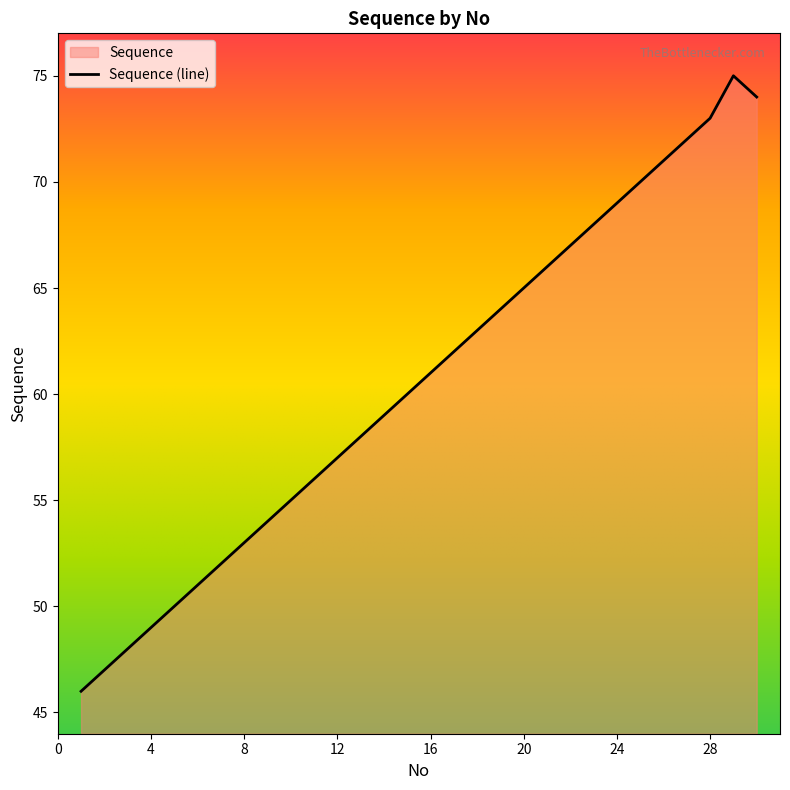

True or false: there are more than 2 points higher than both neighbors.

False